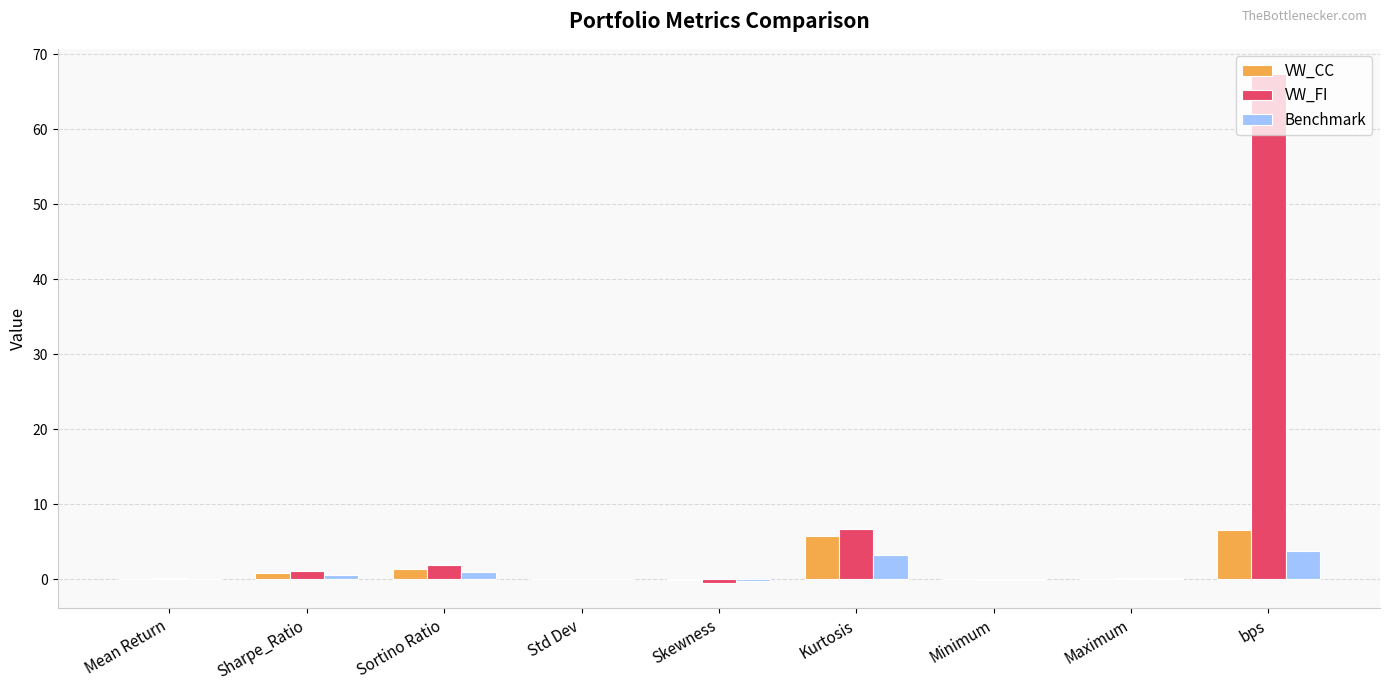

The Benchmark series shows 0.0 at Std Dev. True or false?

True